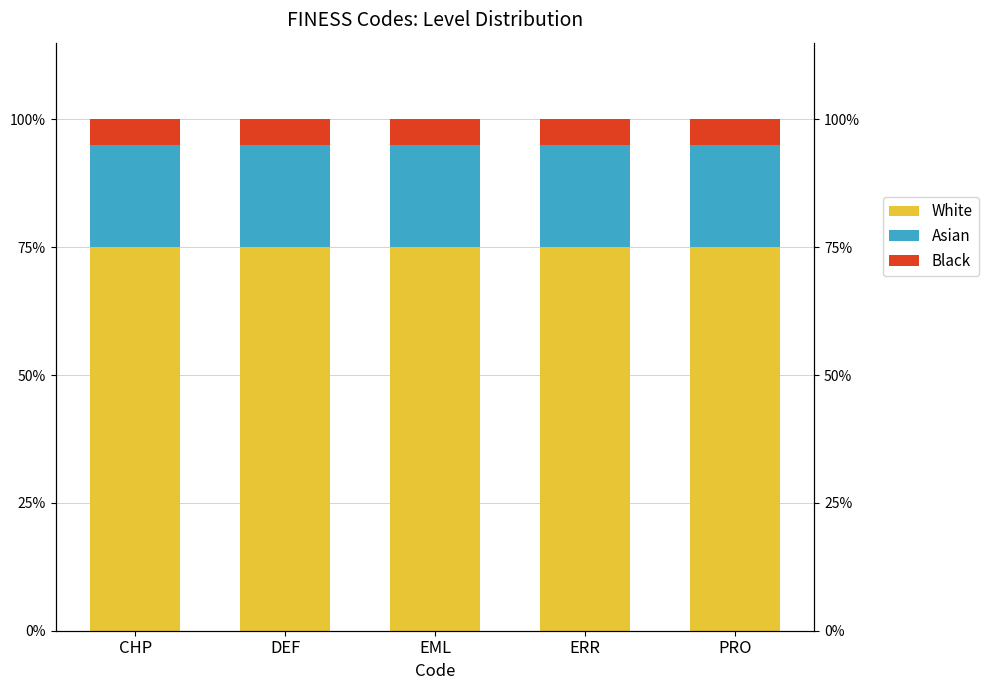

What is the label of the 4th bar from the left?

ERR